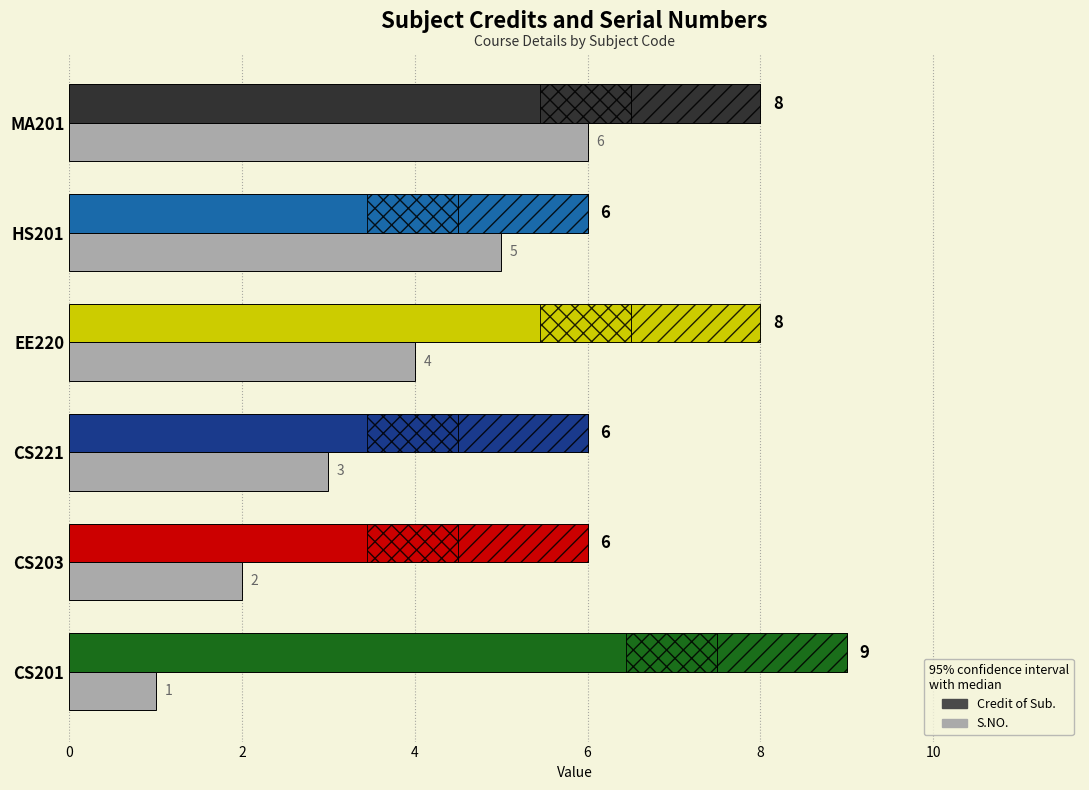

How many bars are there in each group?

2